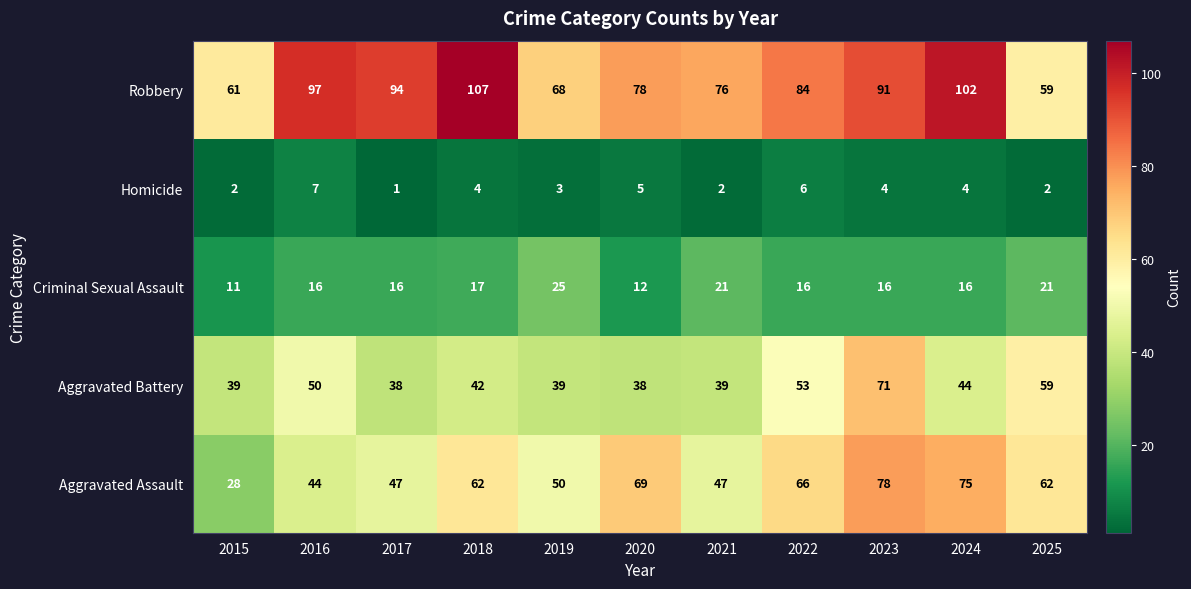

Is the value of Aggravated Assault at 2019 greater than the value of Homicide at 2019?

Yes